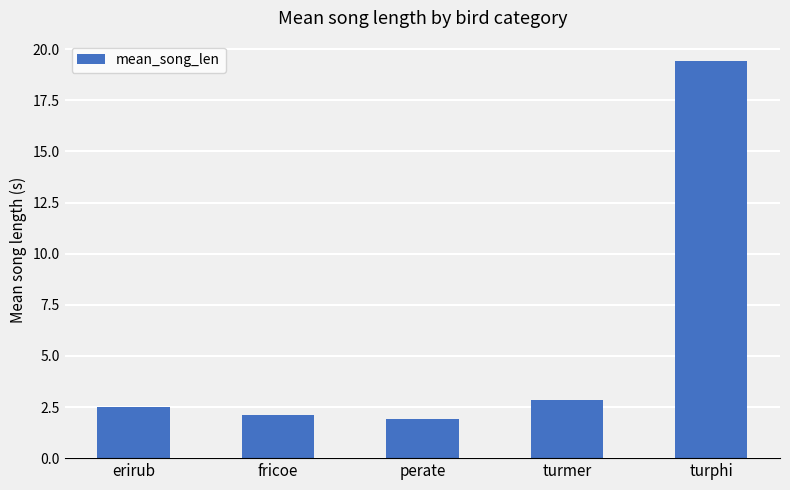

The chart shows a value of 4.9 at turmer. True or false?

False